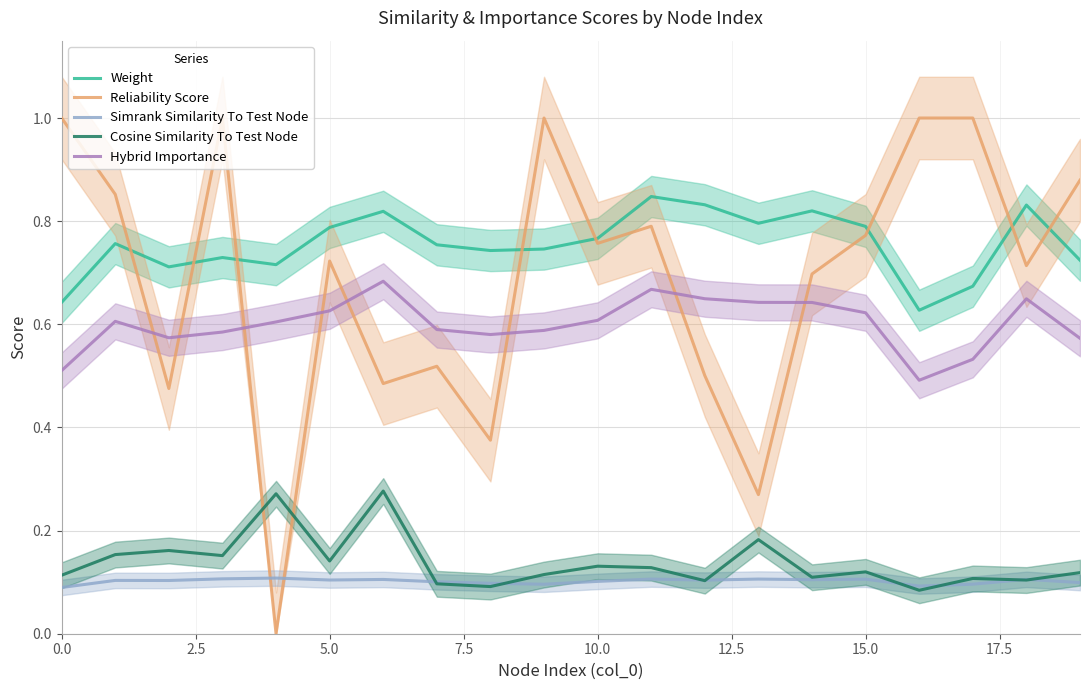

Which series has the largest range (max minus min)?

Reliability Score